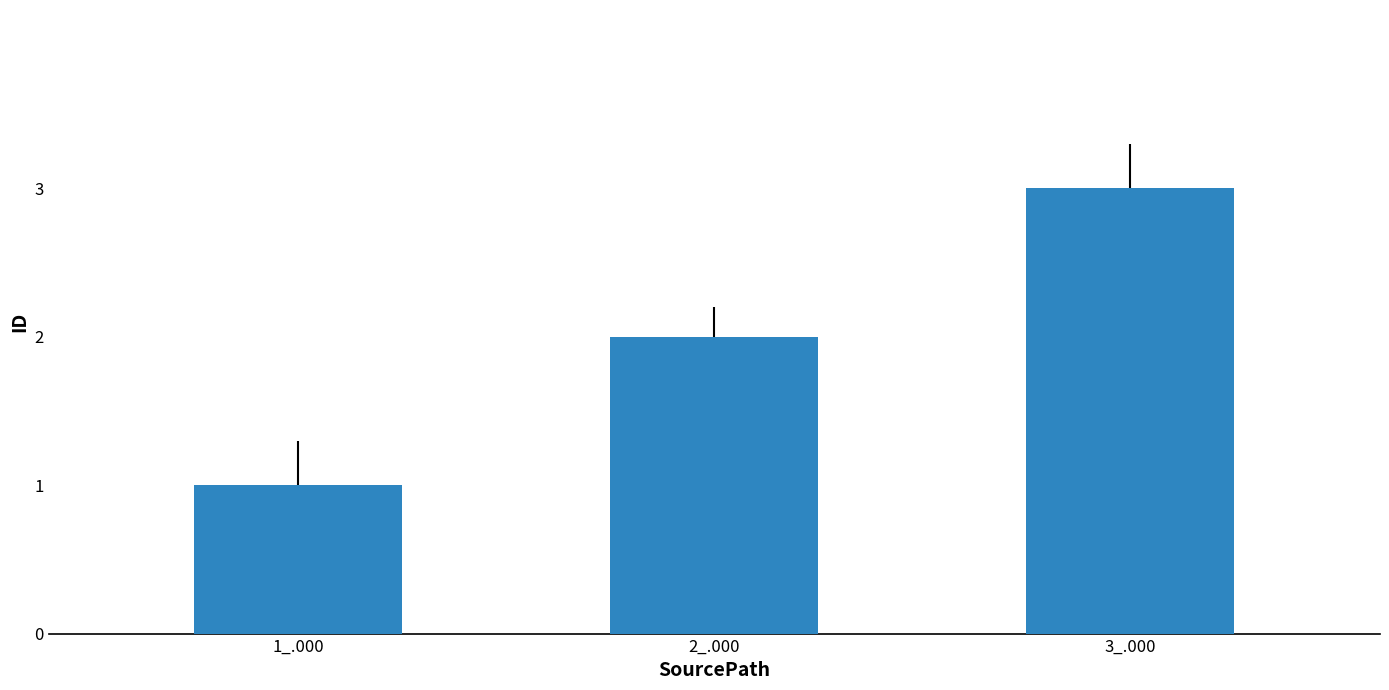

How many values are between 1 and 3?

3